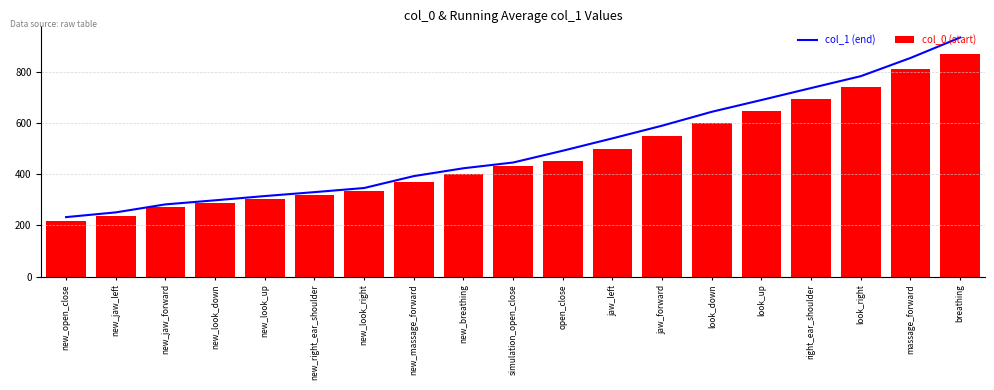

Which series changed the most between new_open_close and new_jaw_forward?

col_0 (start)